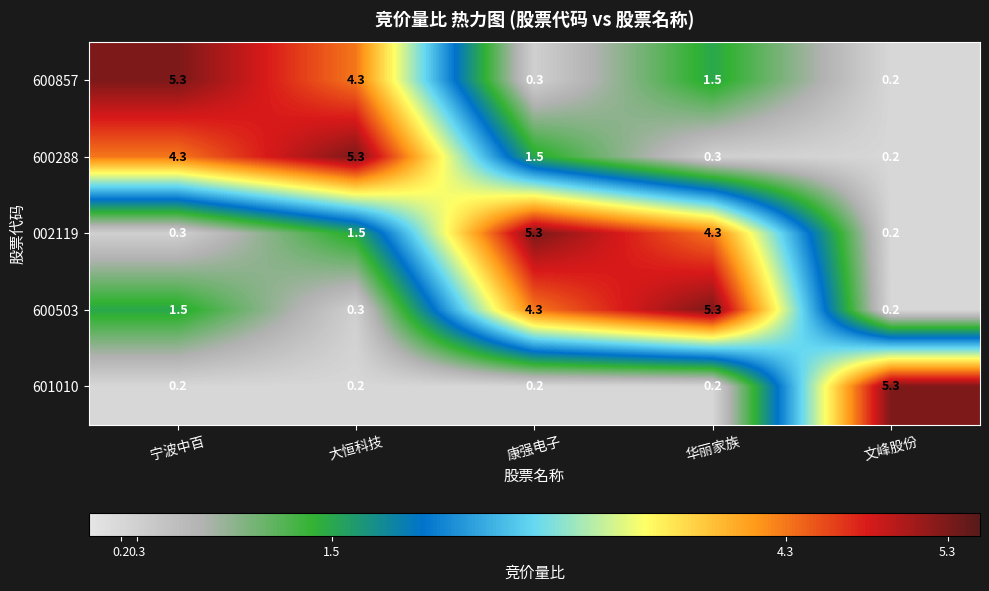

What is the total value across all series at 宁波中百?

11.6